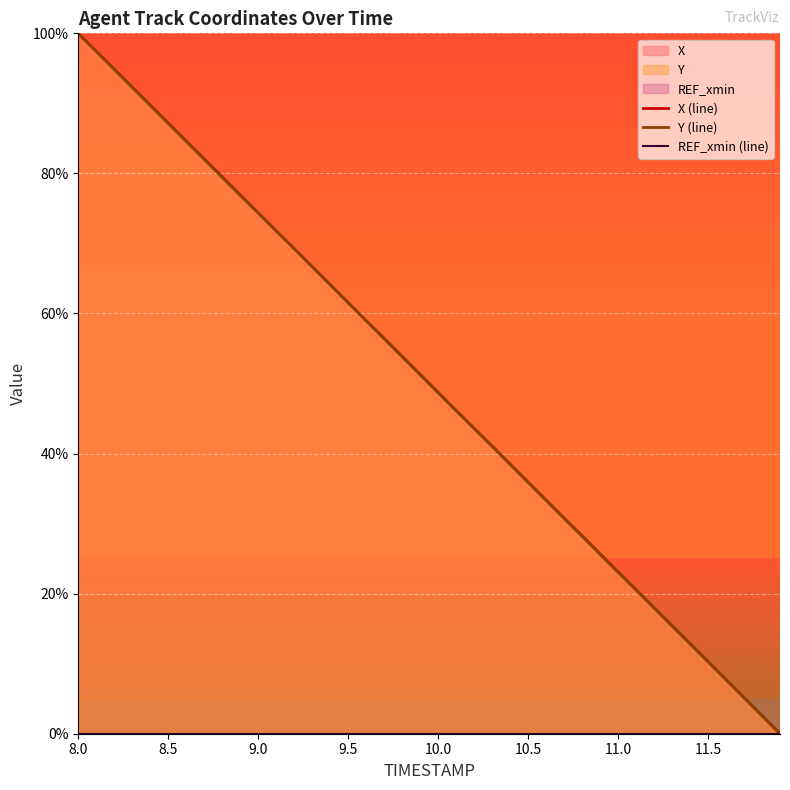

True or false: X (line) and REF_xmin (line) cross at least once.

False